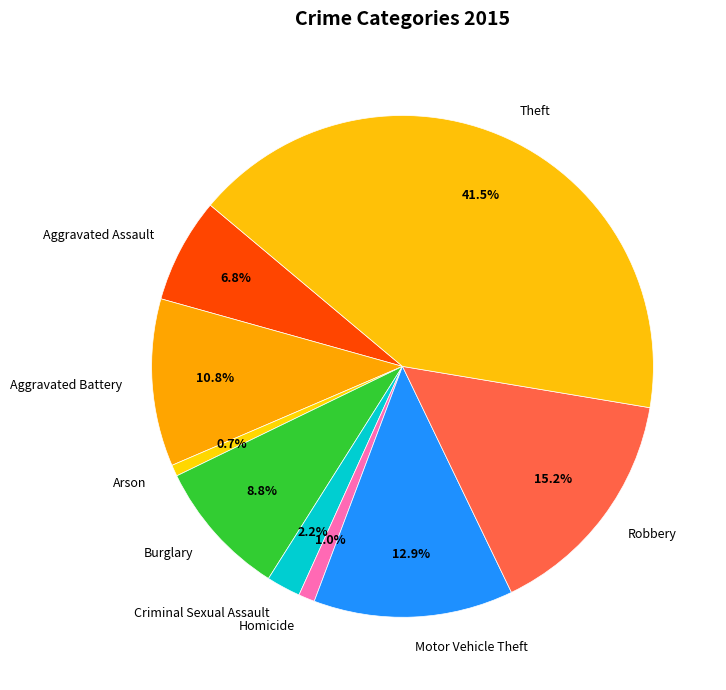

To the nearest percent, what percentage of the pie is Robbery?

15%